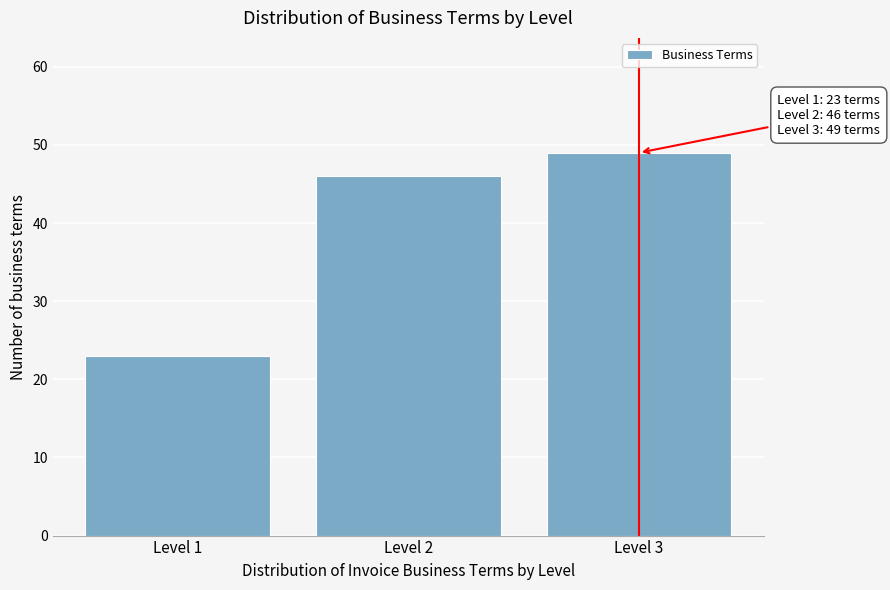

Reading left to right, extract all data points from this chart.

23	46	49